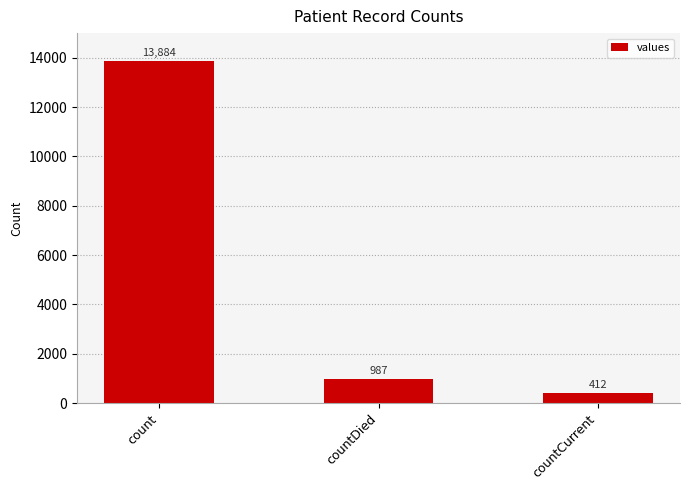

What is the label of the 3rd bar from the left?

countCurrent